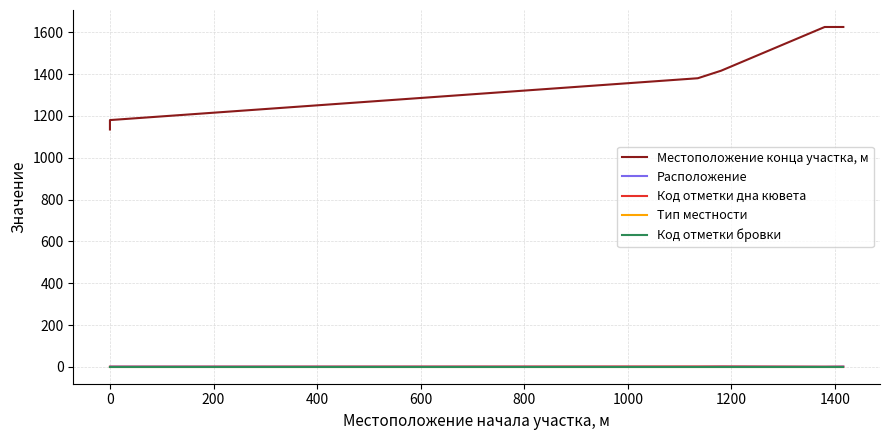

At 0, list the series in order from smallest to largest.

Код отметки дна кювета, Тип местности, Код отметки бровки, Расположение, Местоположение конца участка, м